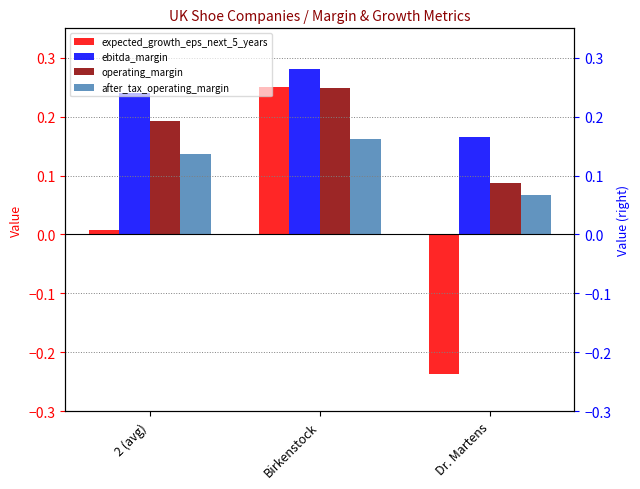

What is the value of the expected_growth_eps_next_5_years bar at the 3rd from the left?

-0.2